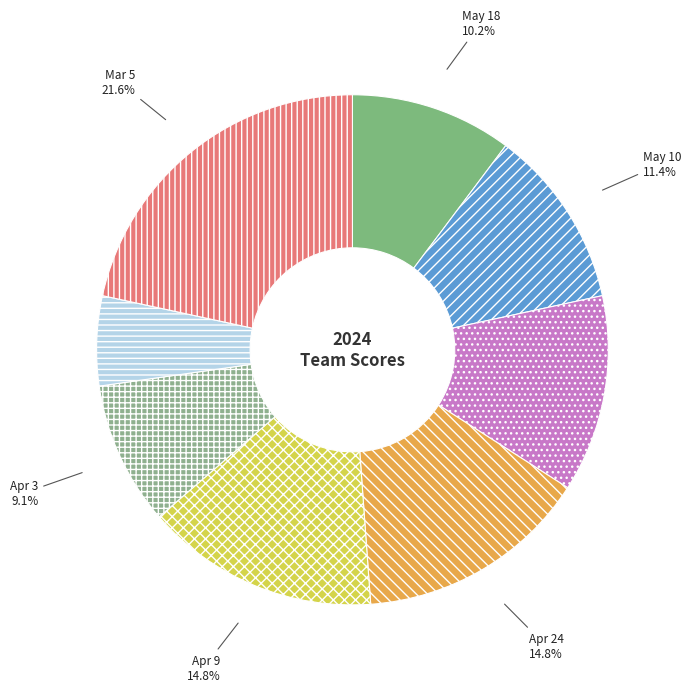

Count the number of slices in the pie.

8